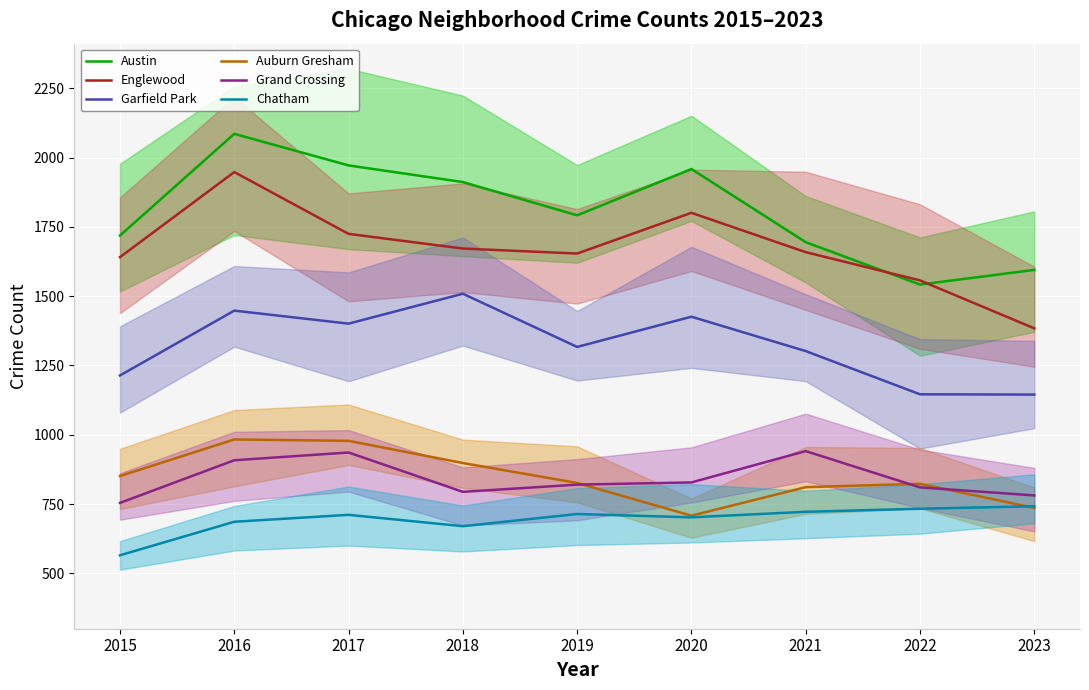

What is the approximate value of Chatham at 2015?

565